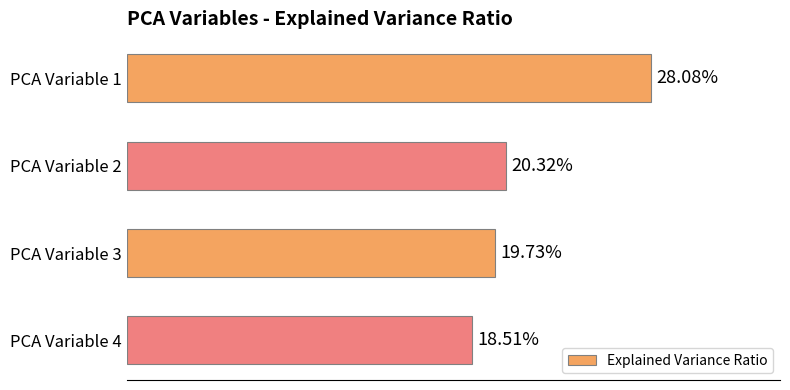

Does the chart contain any negative values?

No